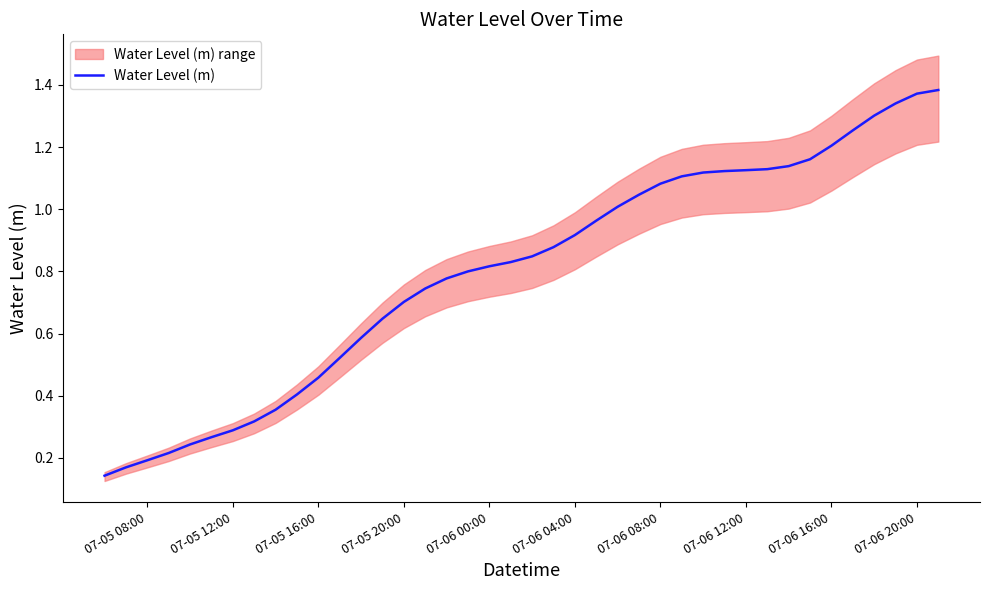

At which label is the value closest to 0?

07-05 08:00